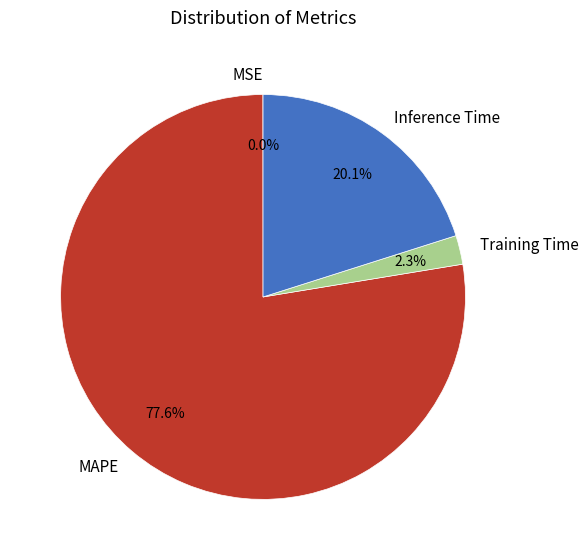

To the nearest percent, what is the difference between the largest and smallest slice percentages?

78%